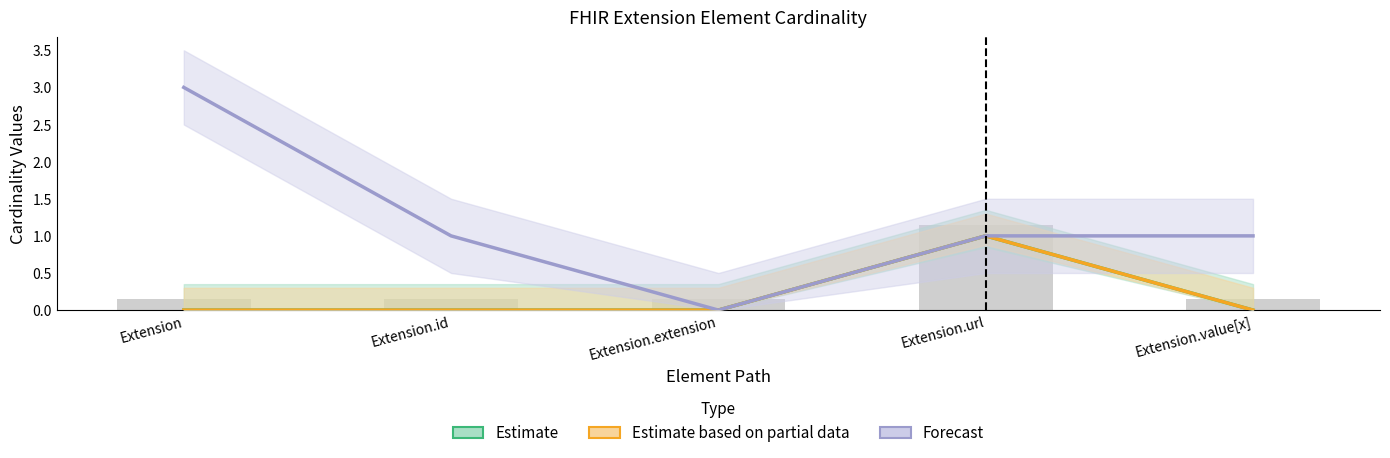

Which series has the largest range (max minus min)?

Forecast